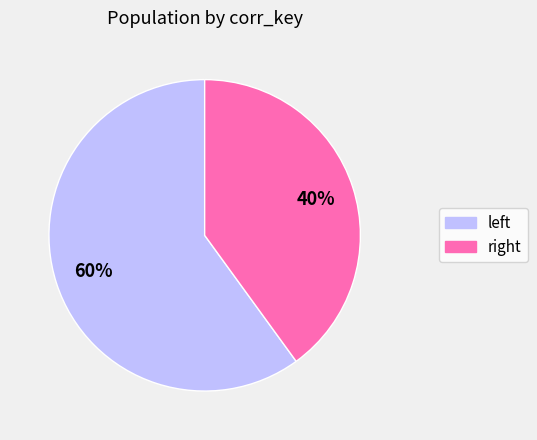

To the nearest percent, what is the average slice percentage?

50%